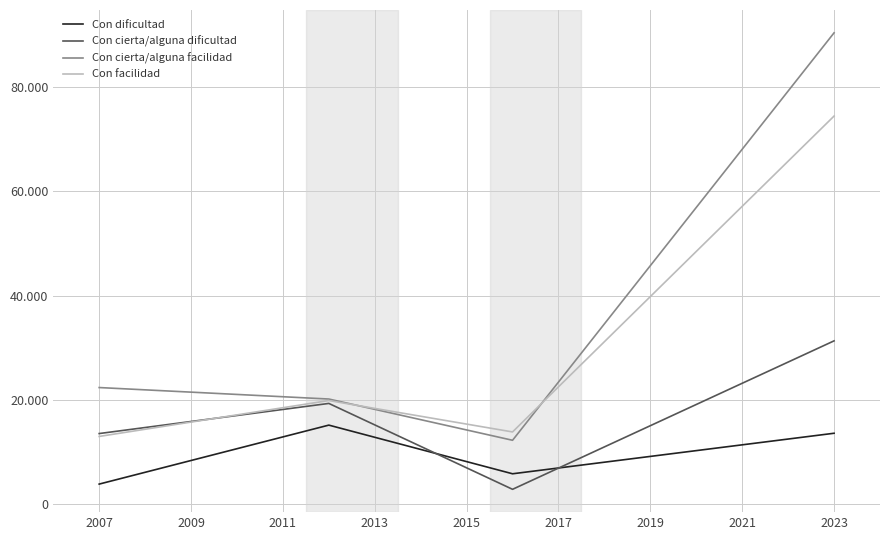

True or false: Con cierta/alguna dificultad and Con cierta/alguna facilidad intersect in this chart.

False